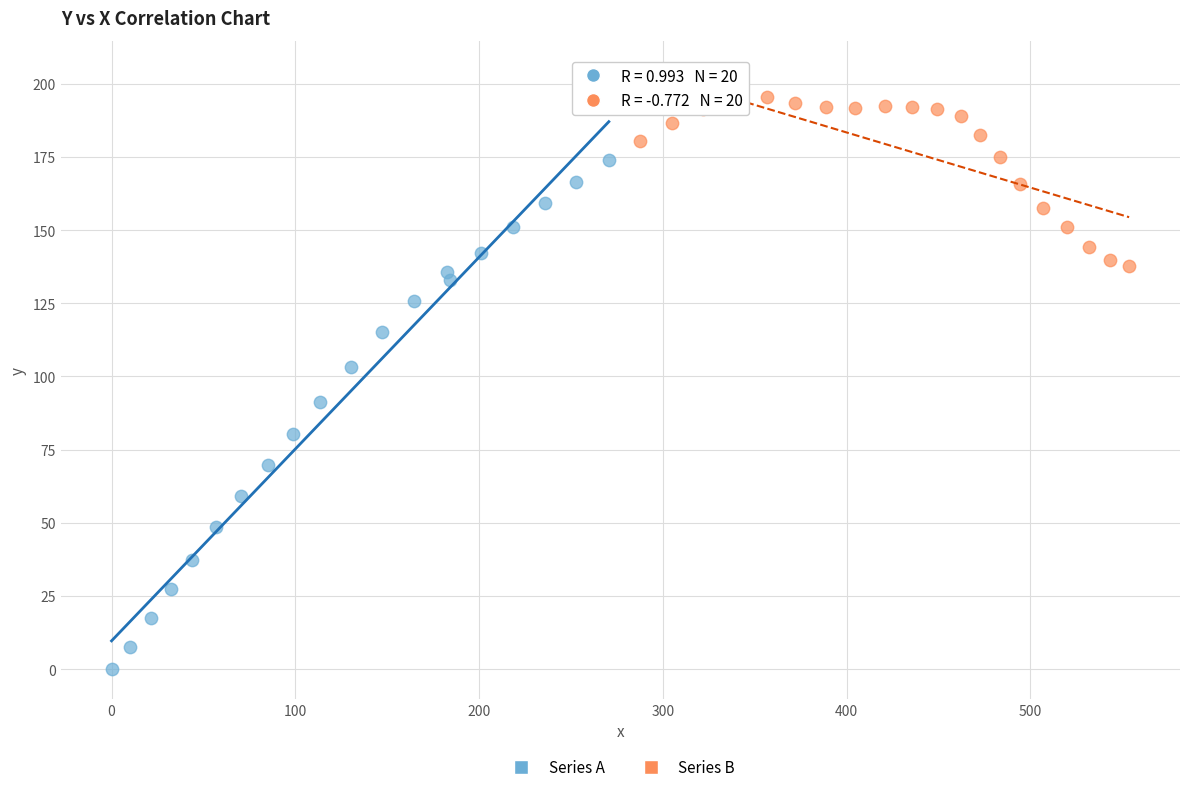

Which series reaches the maximum Y coordinate?

Series B